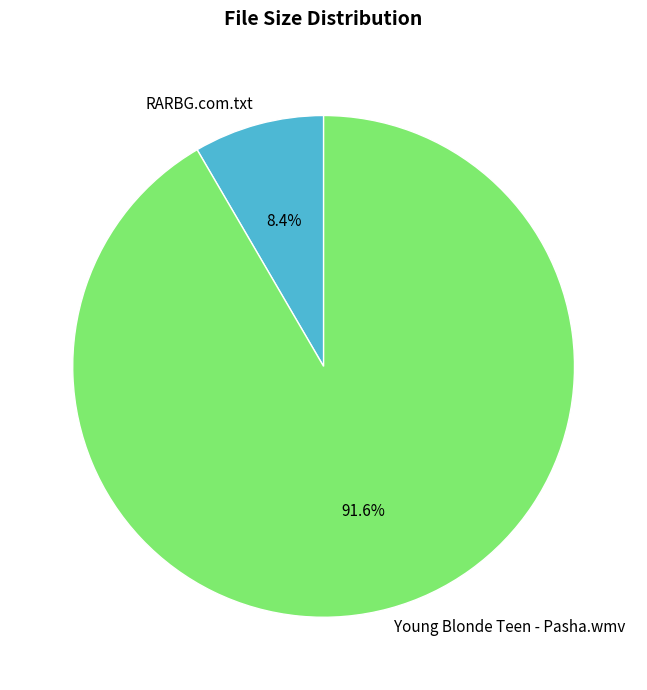

What percentage is the RARBG.com.txt slice, to the nearest percent?

8%